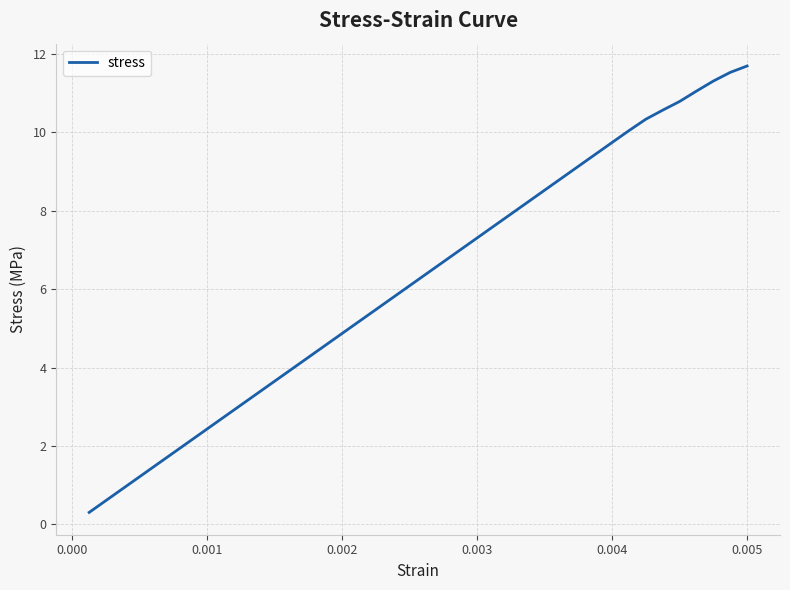

Count the number of values greater than 6.

21